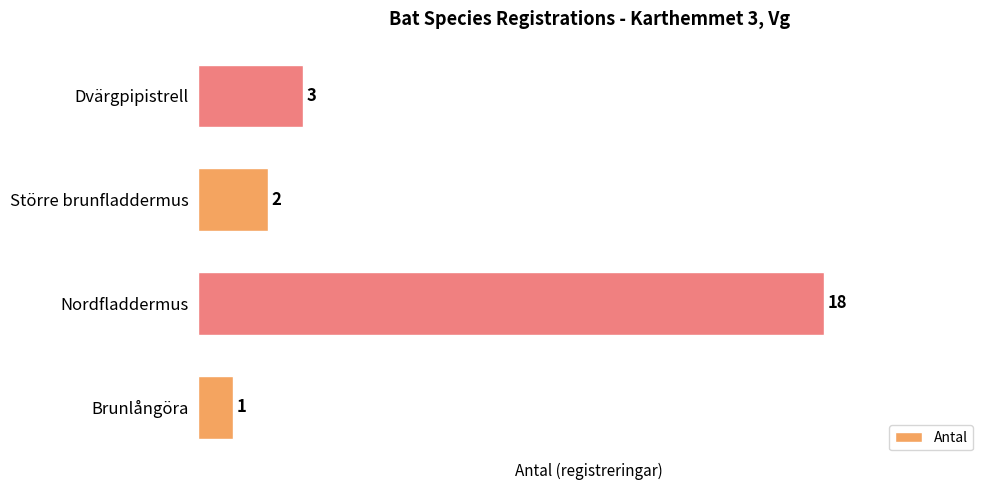

What is the difference between the second highest and minimum values?

2